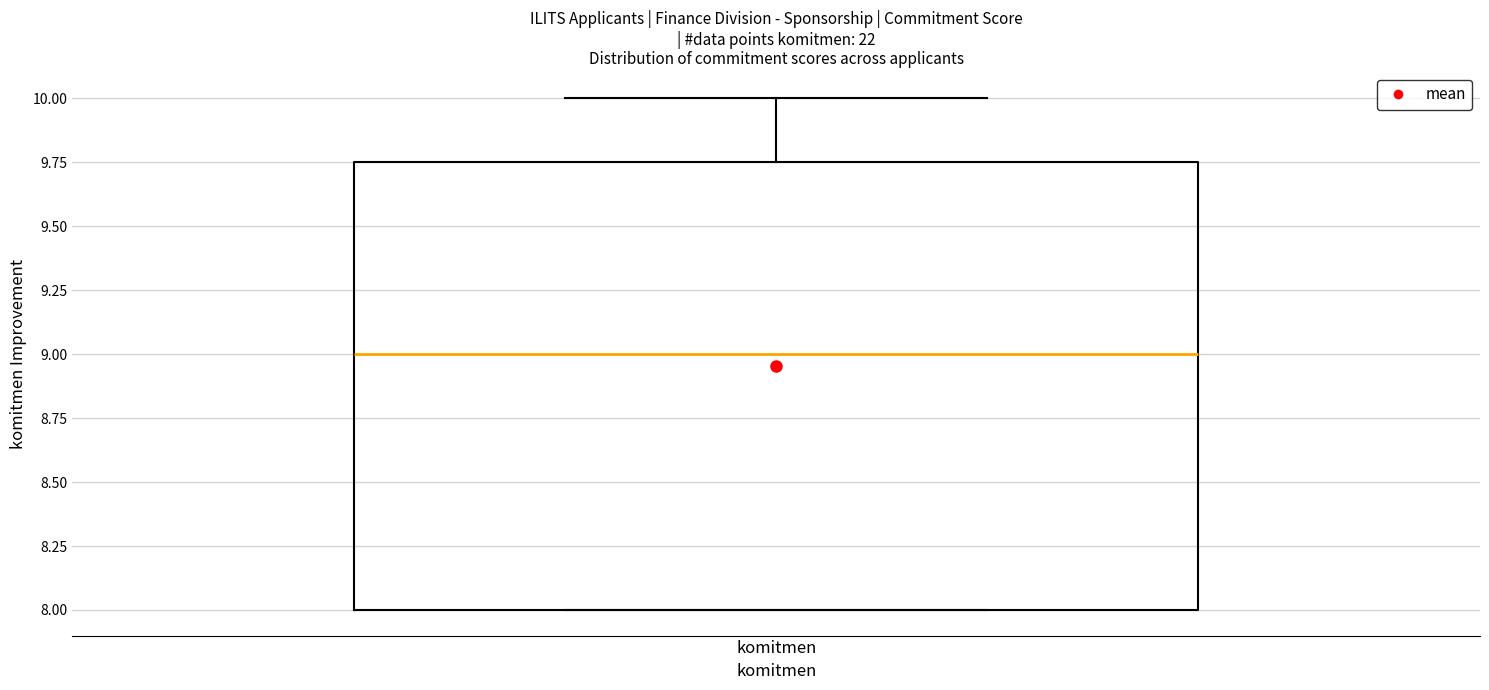

Read this box plot against the y-axis: the position of the median line, the range covered by the box, and the ends of both whiskers. The values are not printed on the chart, so give them approximately, as read against the axis.

median 9.00, box 8.00 to 9.75, whiskers 8.00 to 10.00